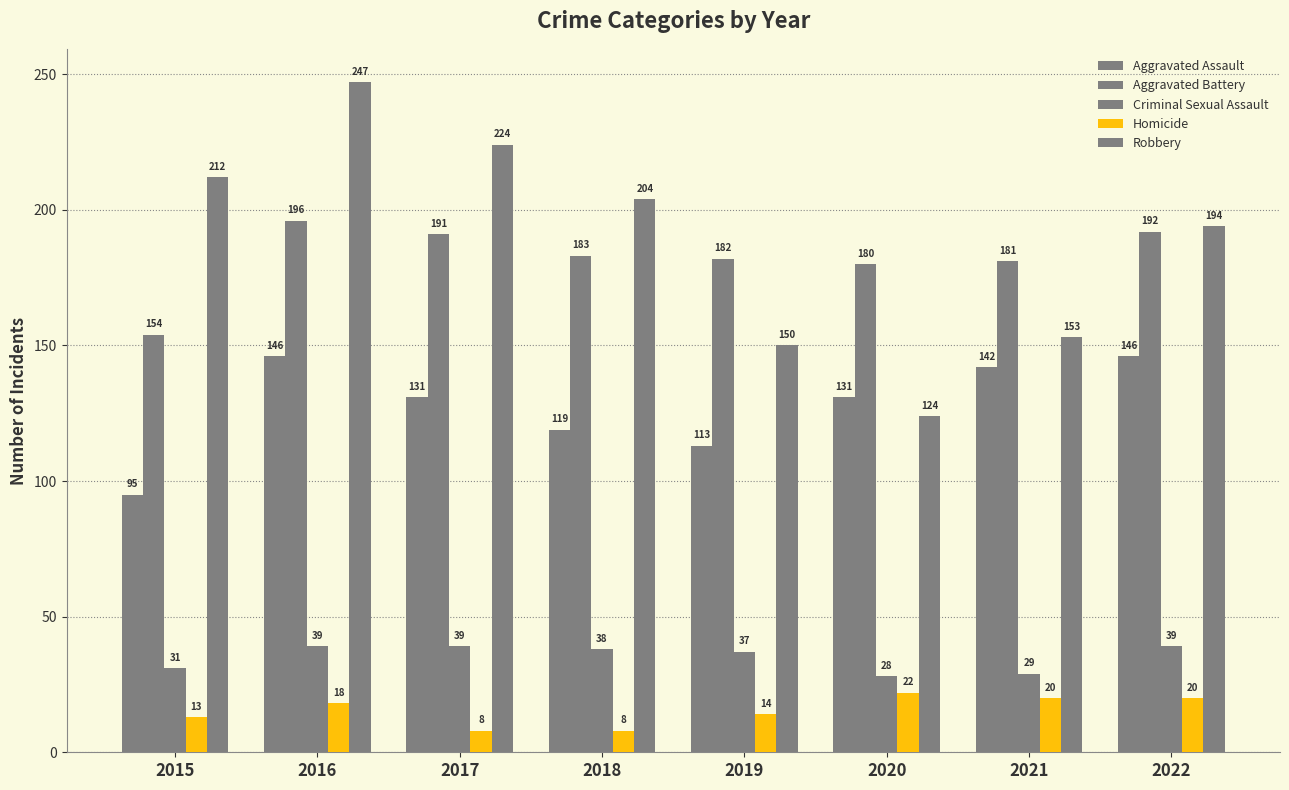

What is the difference between the Aggravated Battery values at 2016 and 2019?

14